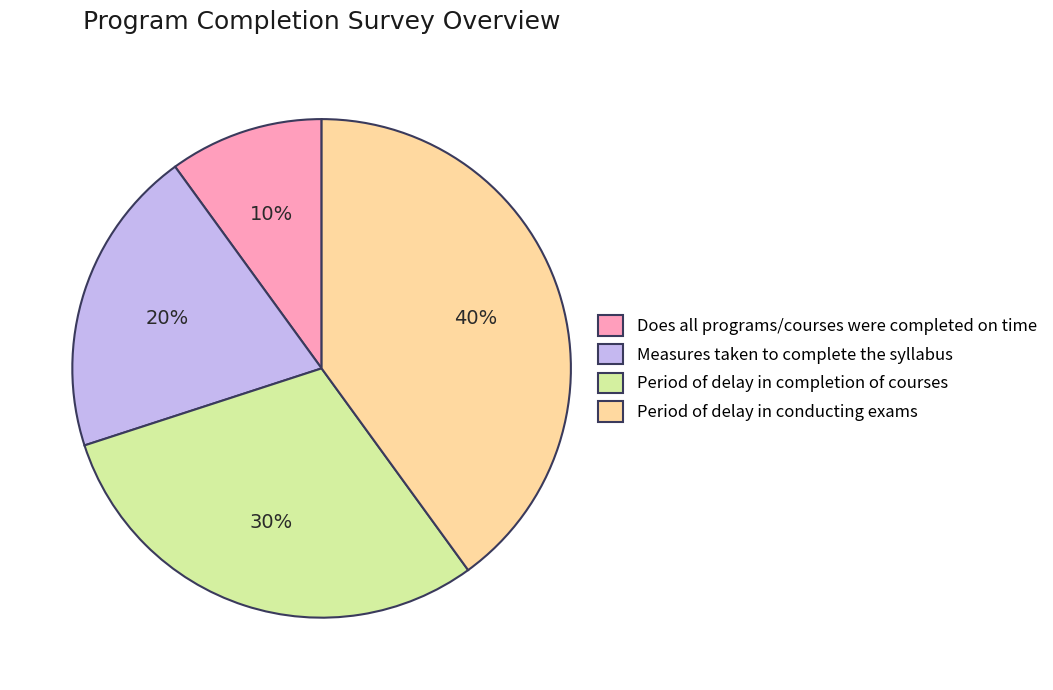

Between Period of delay in completion of courses and Does all programs/courses were completed on time, which is larger?

Period of delay in completion of courses